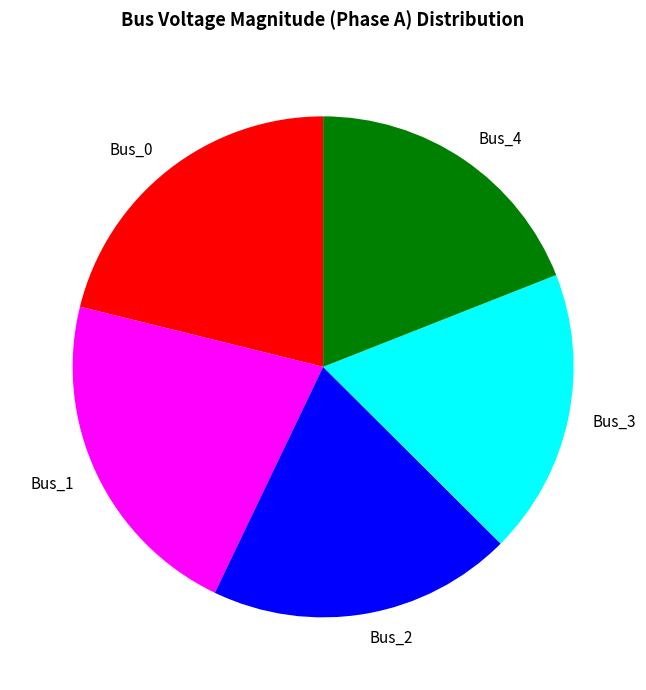

Is it true that Bus_3 is 18% of the pie?

True